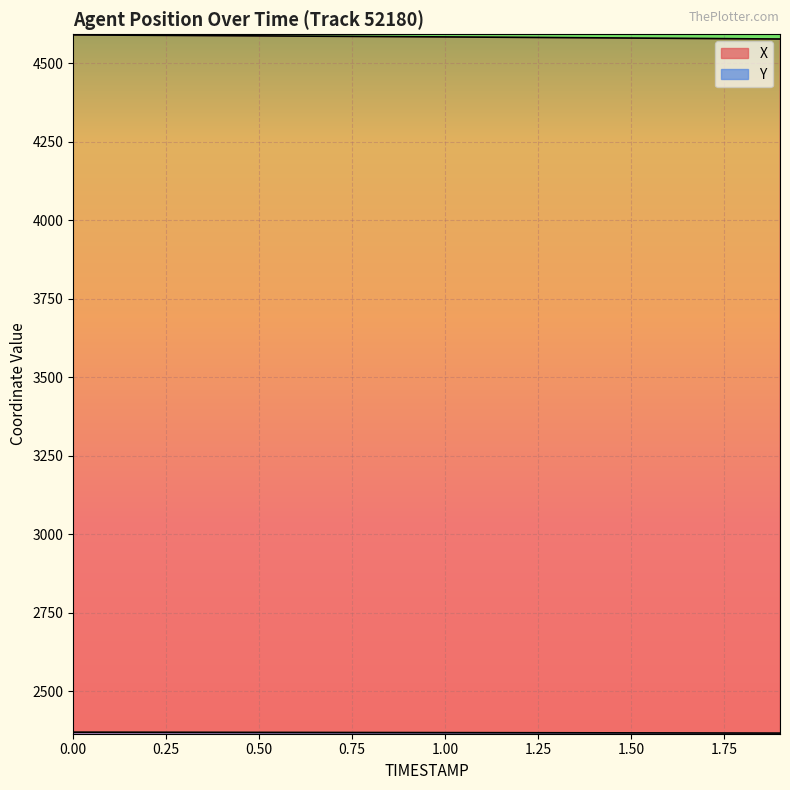

What is the total value across all series at 0.5?

6955.3